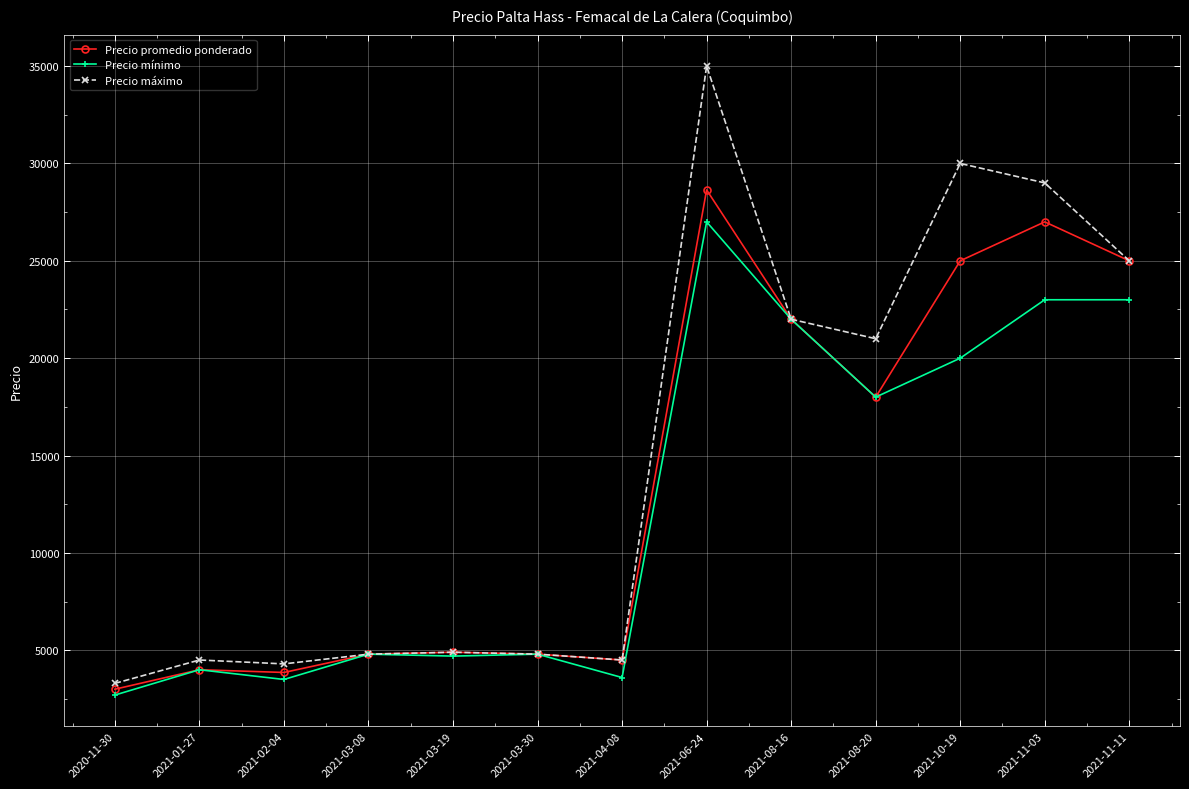

Rank the series by their average value, from highest to lowest.

Precio máximo, Precio promedio ponderado, Precio mínimo